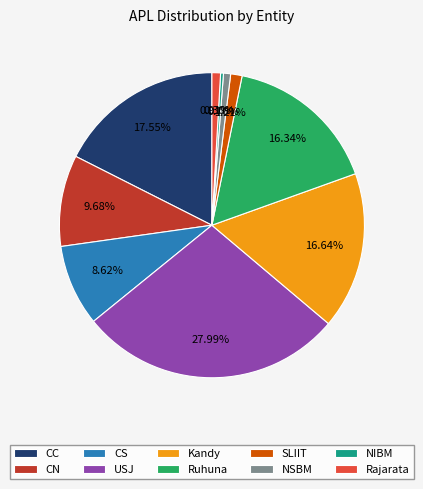

Count the number of slices in the pie.

10